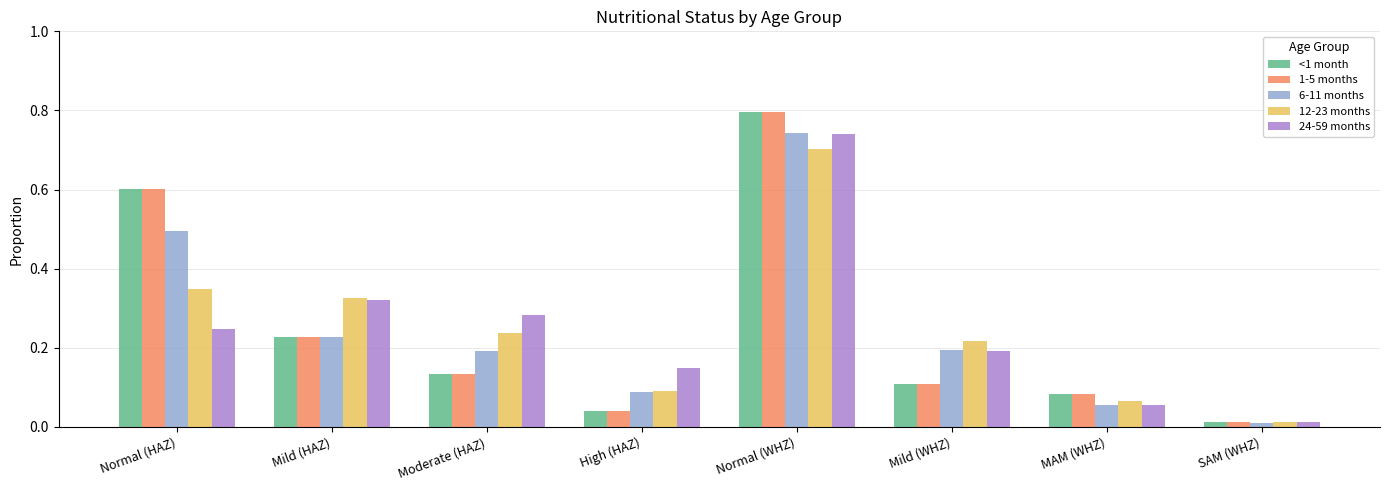

At which category is the sum across all series the highest?

Normal (WHZ)